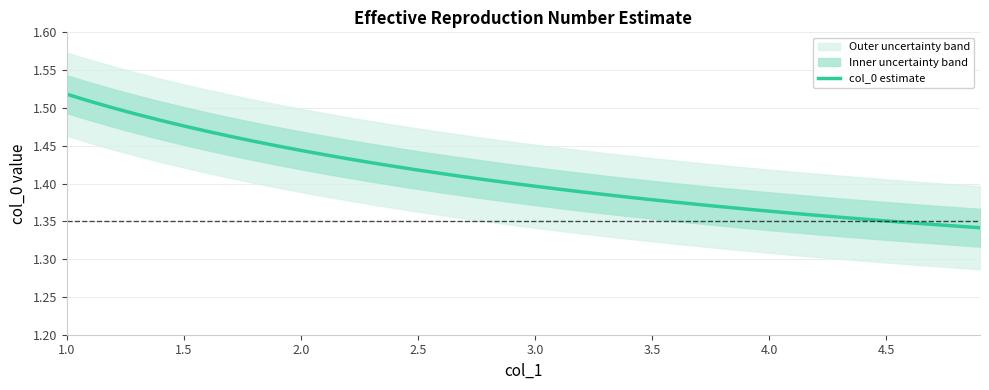

What is the average value?

1.4